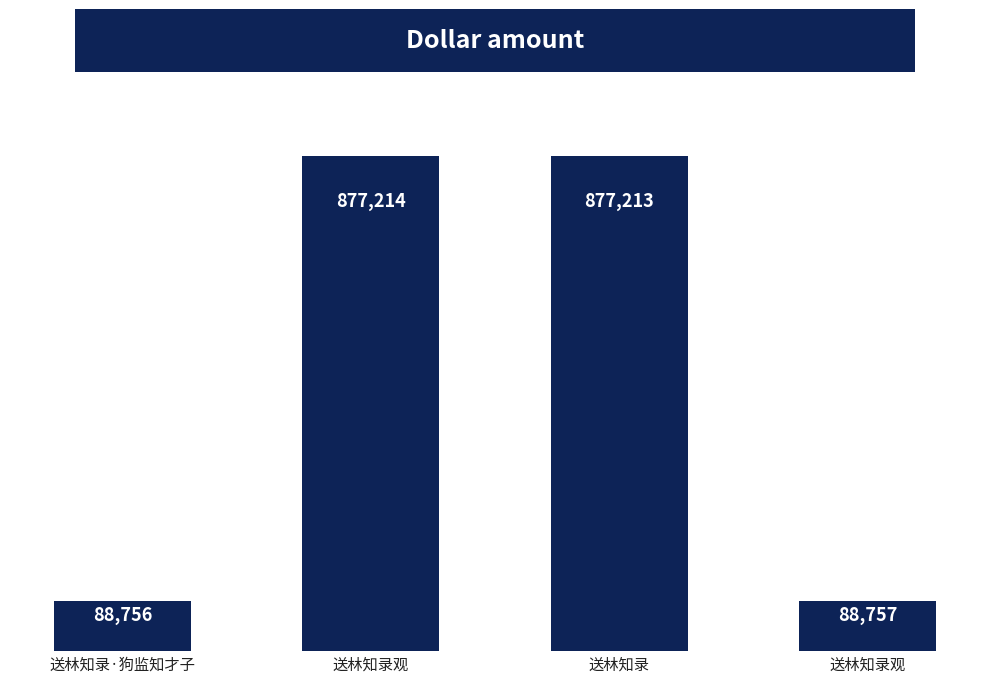

Which category has the lowest value across all series?

送林知录·狗监知才子